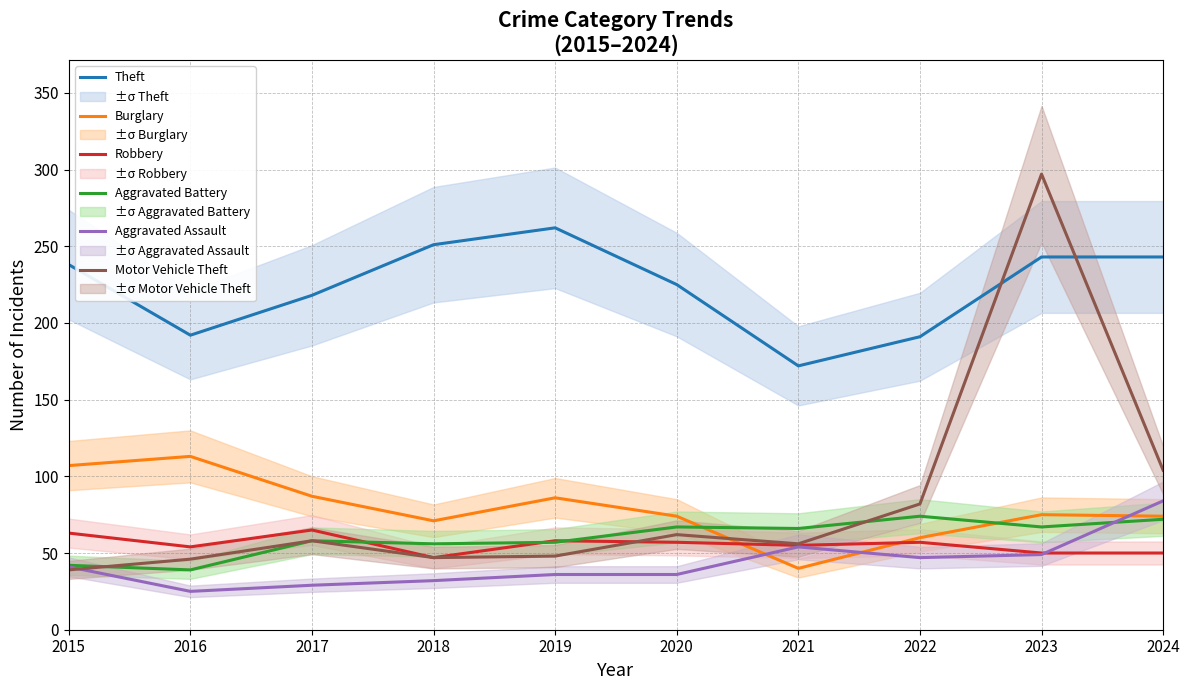

What is the value of the Theft point at the 10th from the left?

243